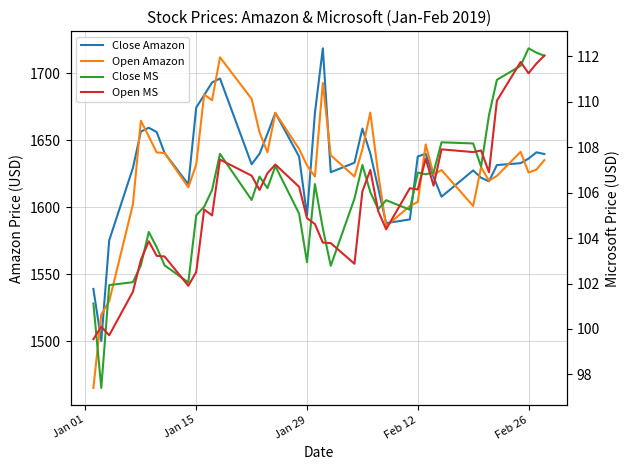

After their last crossing, which series has the higher values: Close Amazon or Open Amazon?

Close Amazon